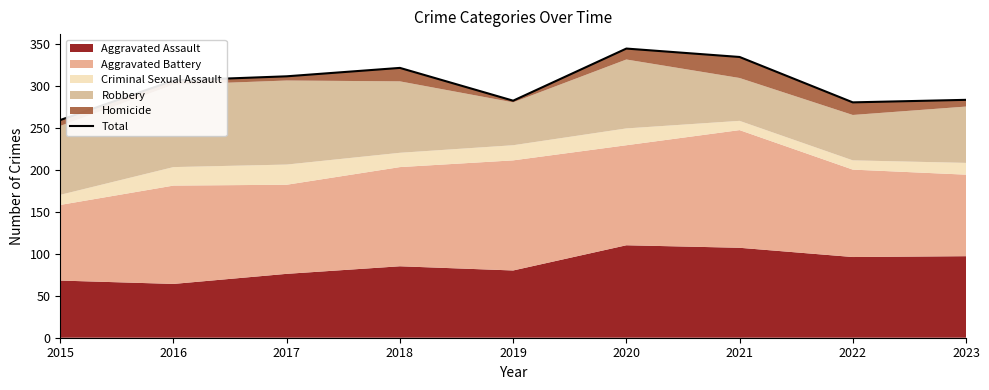

Rank the categories by value from highest to lowest.

2020, 2021, 2018, 2017, 2016, 2023, 2019, 2022, 2015